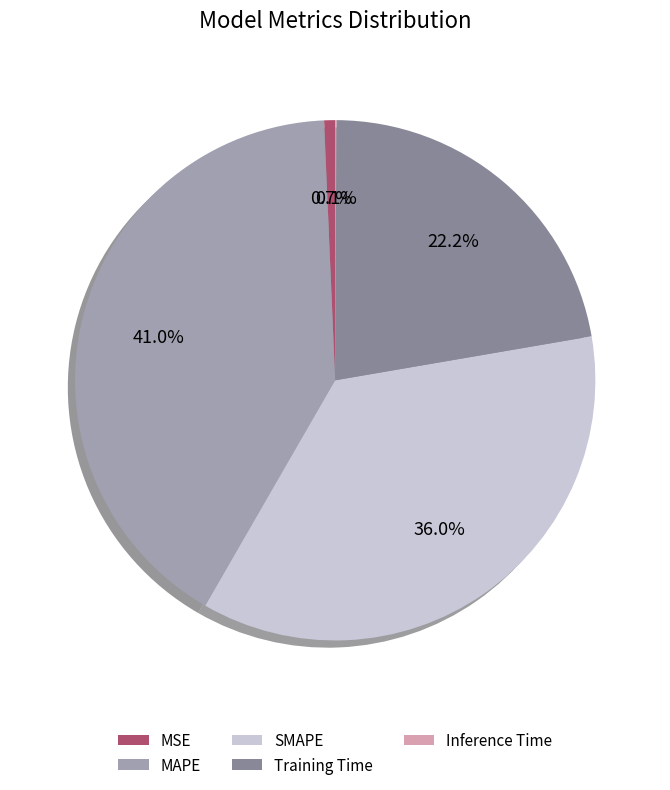

To the nearest percent, what percentage of the pie is MSE?

1%